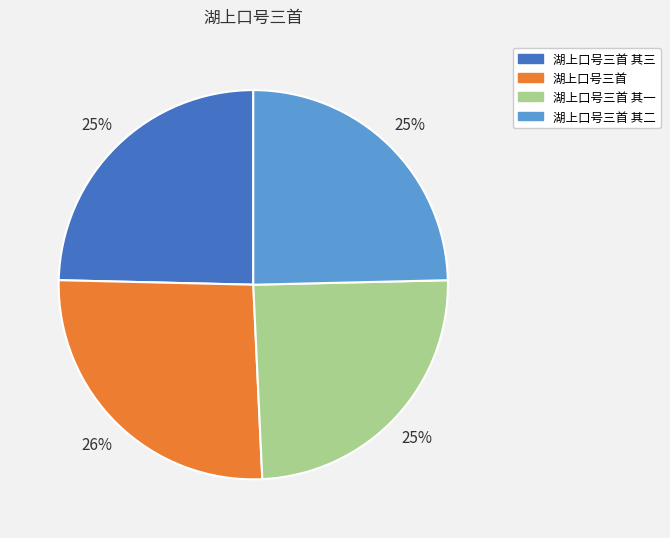

Is there a majority slice in this chart?

No